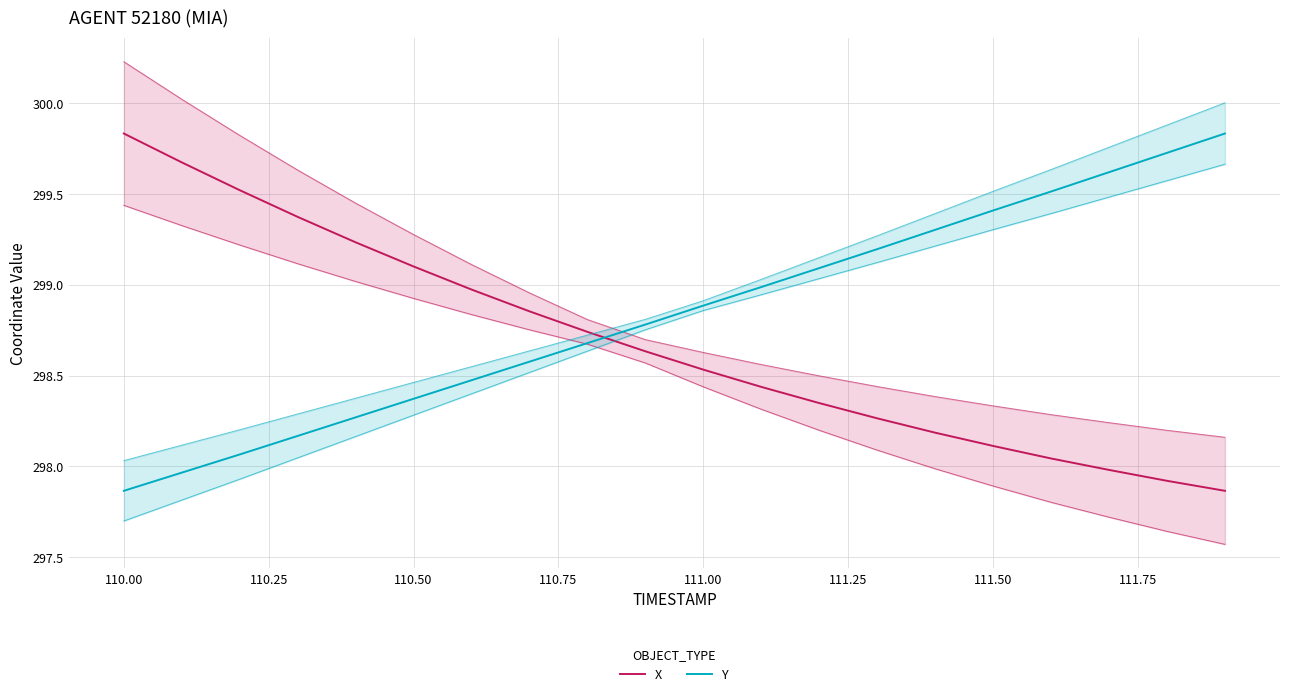

At 110.00, list the series in order from smallest to largest.

Y, X